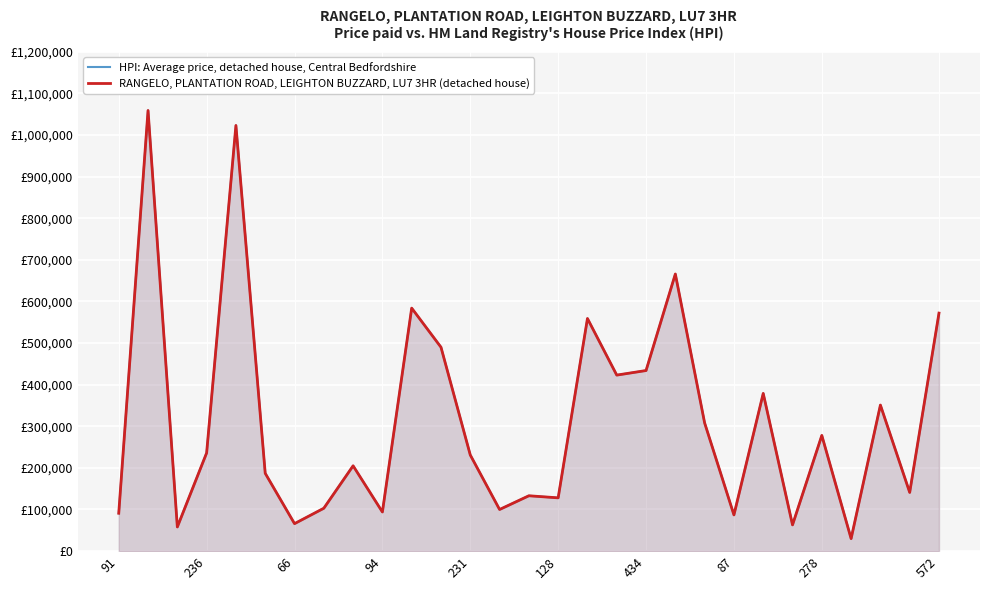

Which series has the largest total across all categories?

HPI: Average price, detached house, Central Bedfordshire